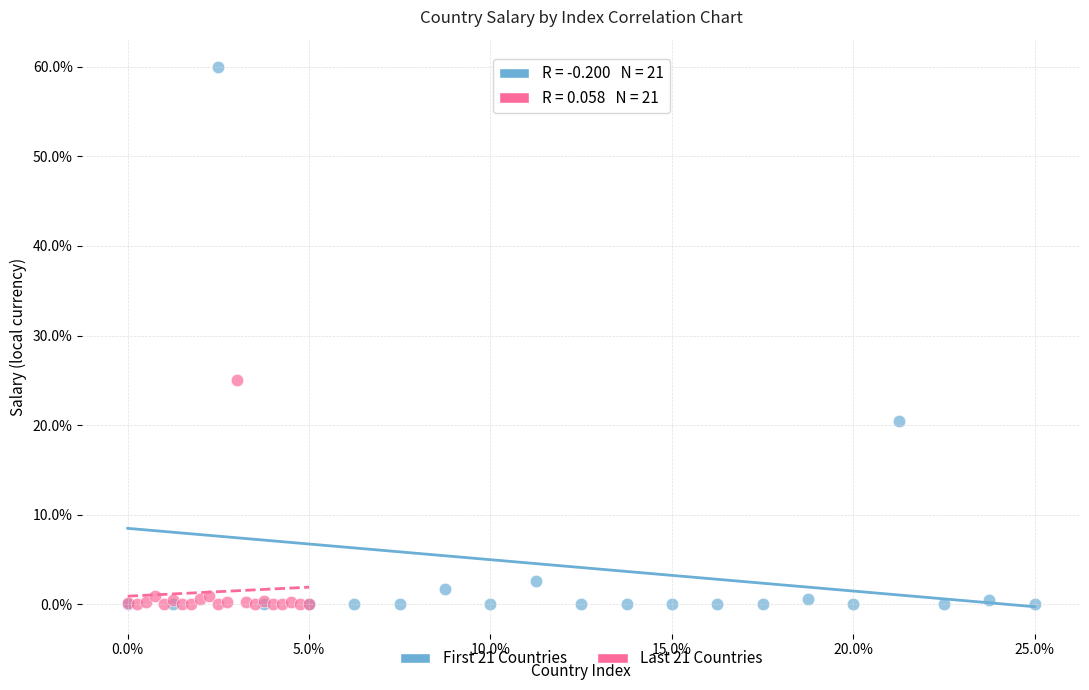

Which series has the largest Y range (max minus min)?

First 21 Countries